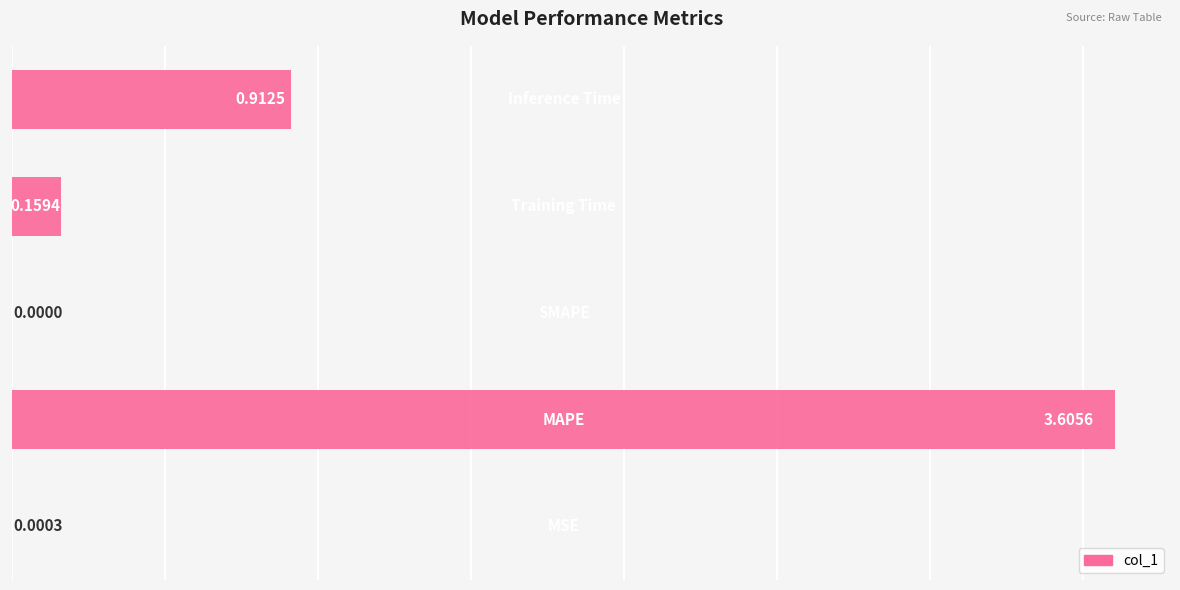

What is the sum of all values?

4.7